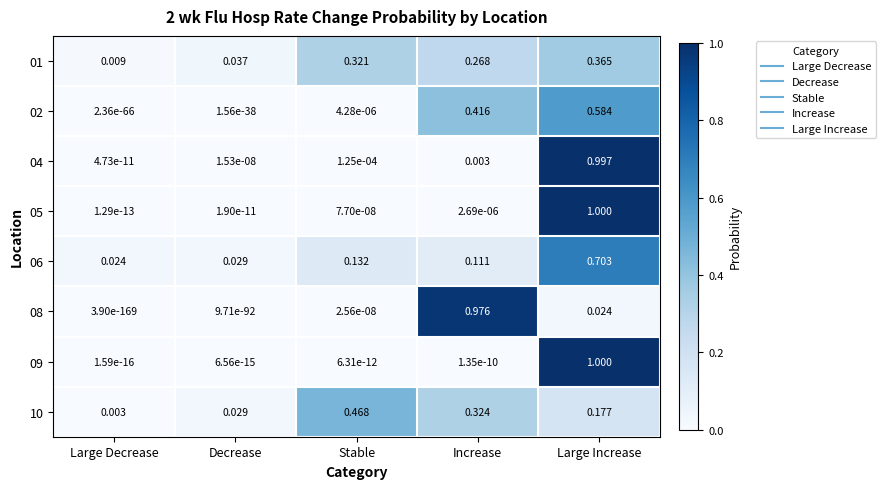

At which label does 06 reach its minimum?

Large Decrease